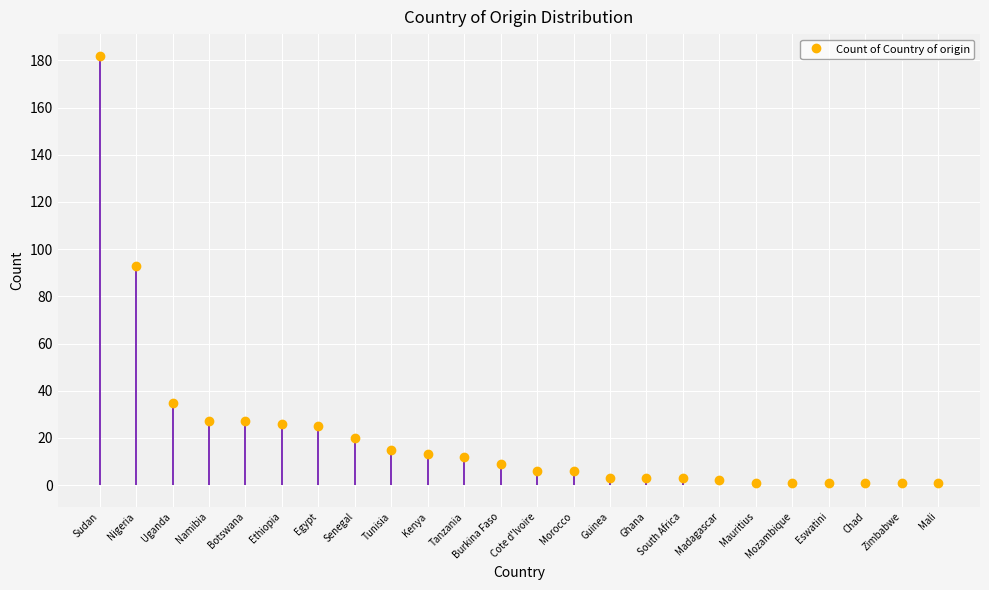

Which label corresponds to the largest value in the chart?

Sudan